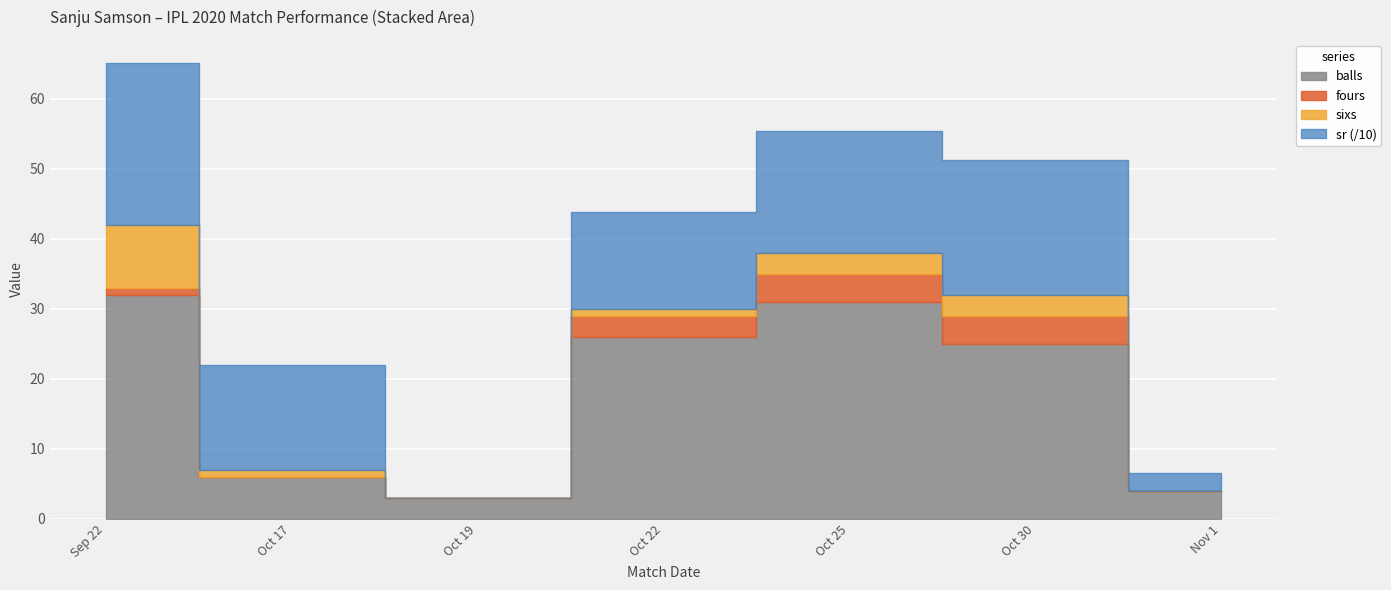

Where is balls nearest to the value 17?

Oct 30